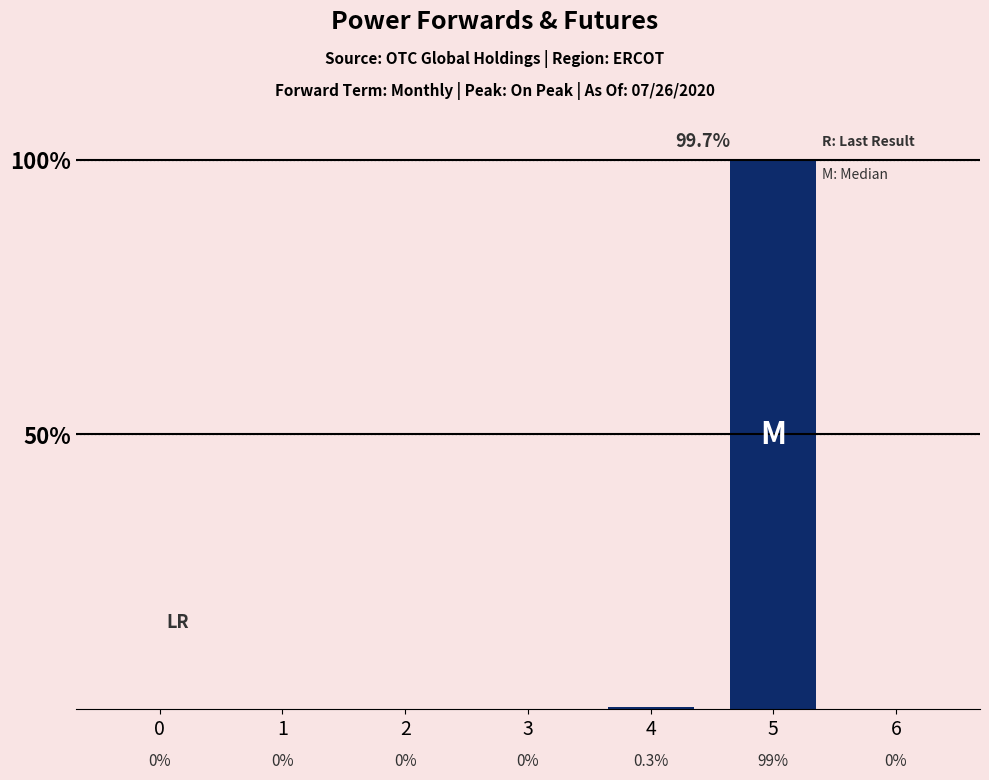

Count the number of values greater than 0.

2